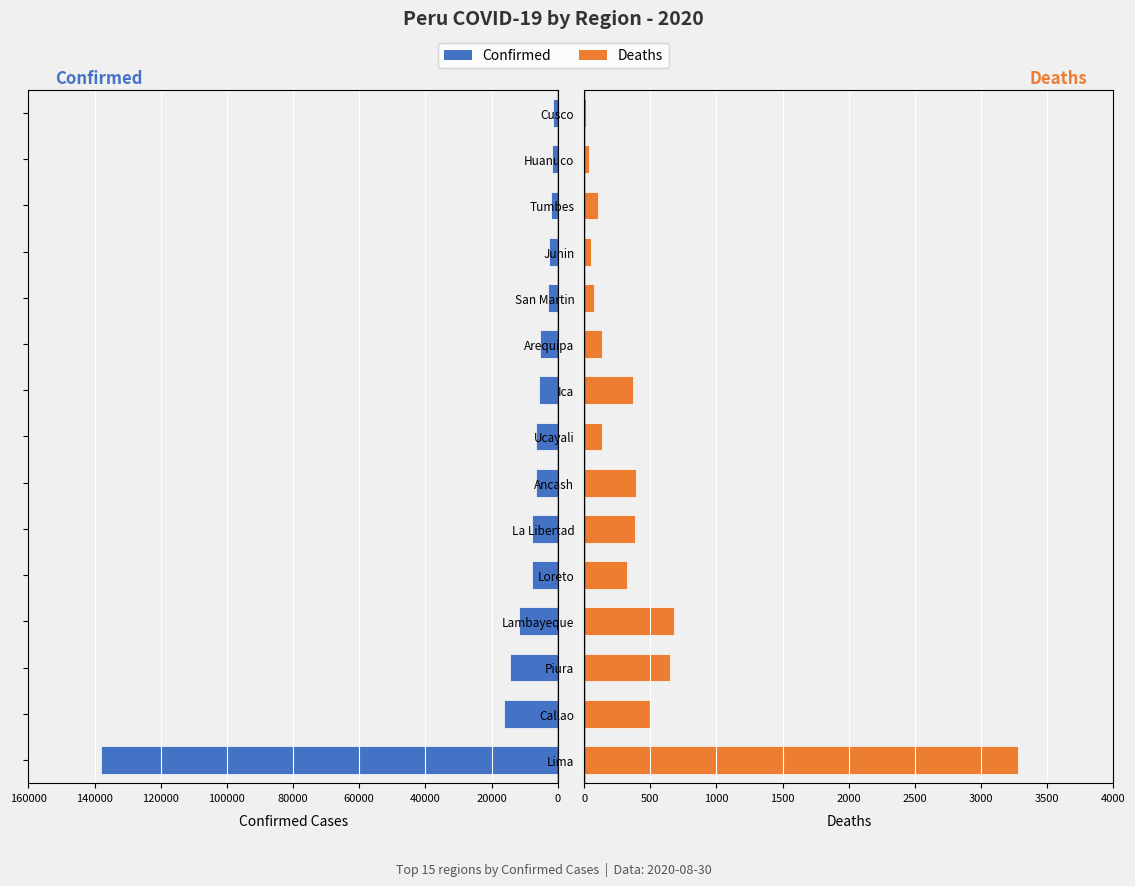

What is the difference between the second highest and minimum values in the Deaths series?

669